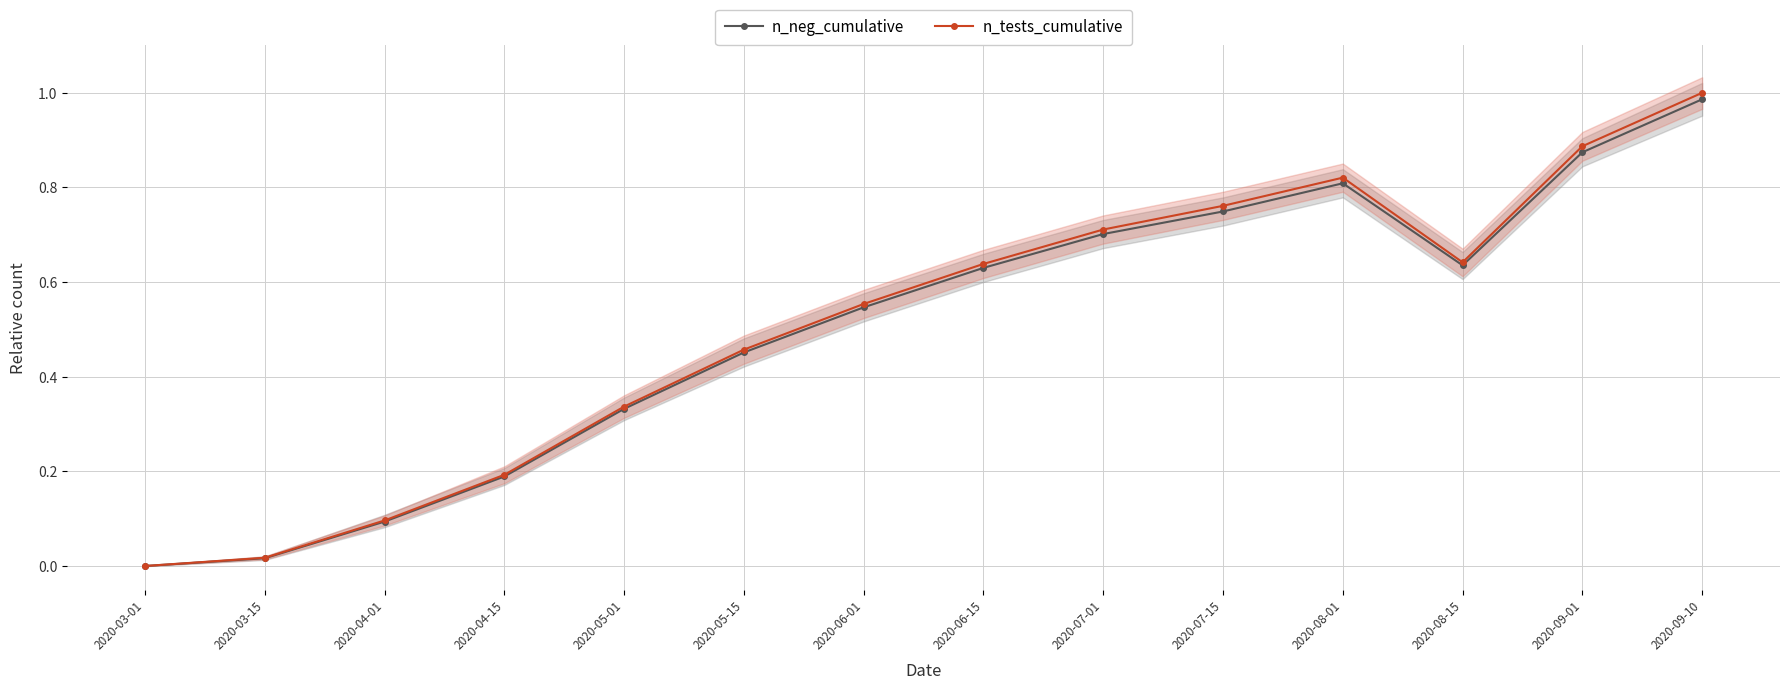

Is it true that n_neg_cumulative equals 0.6 at 2020-06-15?

True